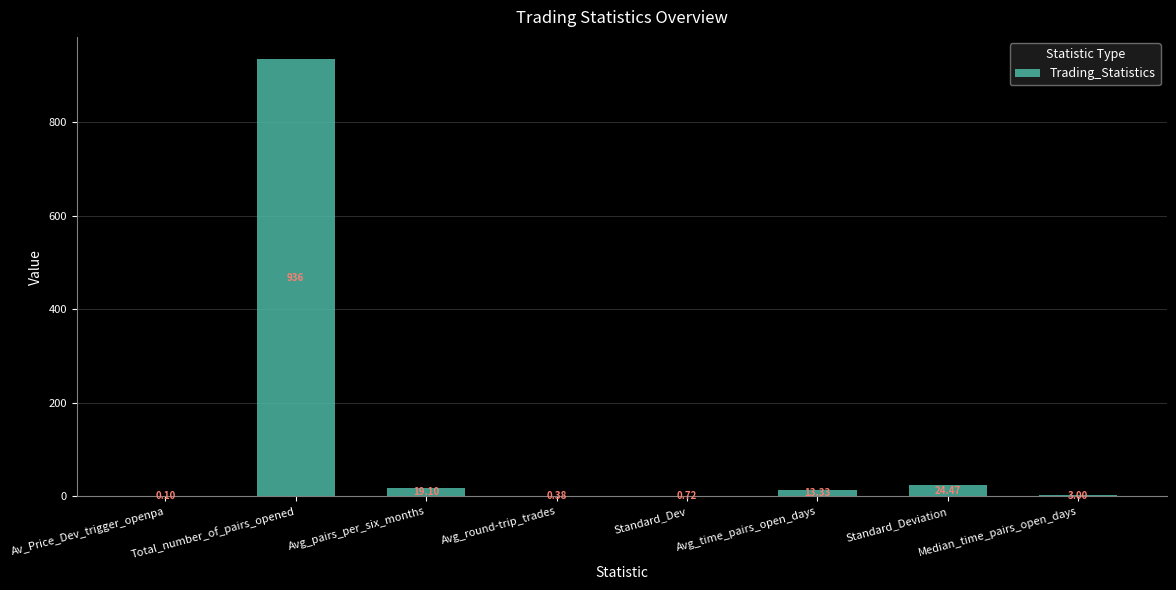

What is the sum of all values?

997.1